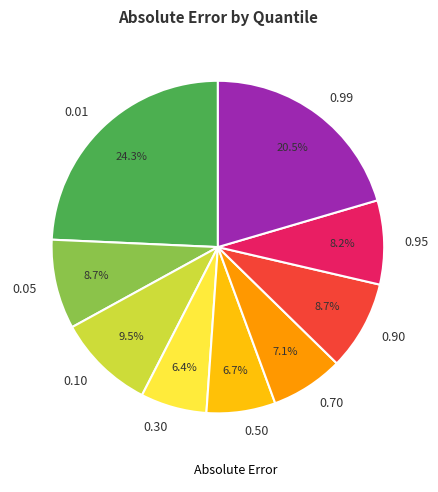

Is there a majority slice in this chart?

No